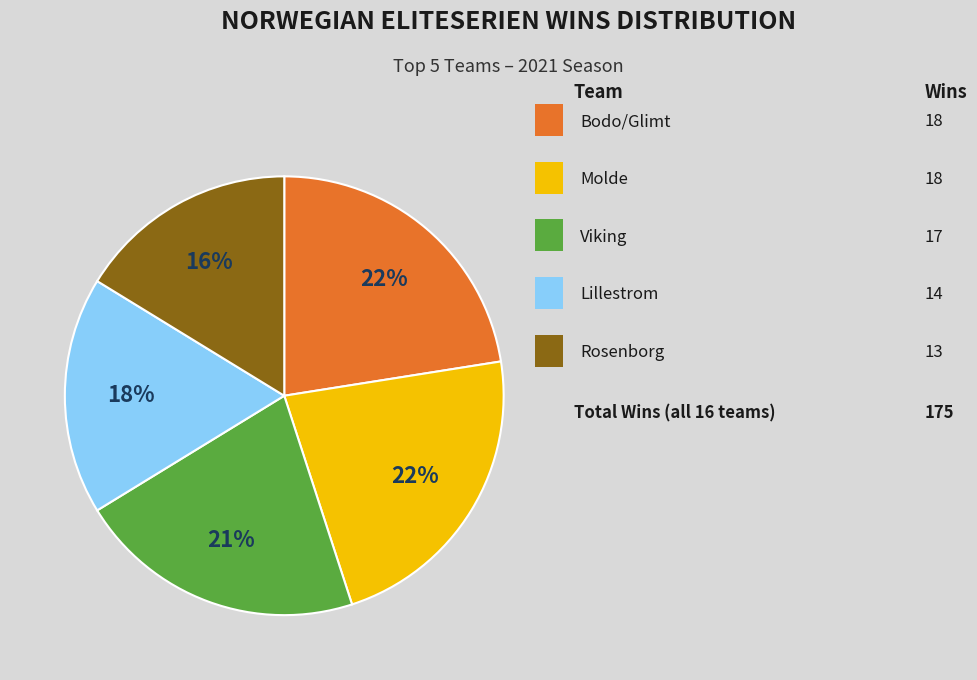

To the nearest percent, what is the difference between the largest and smallest slice percentages?

6%